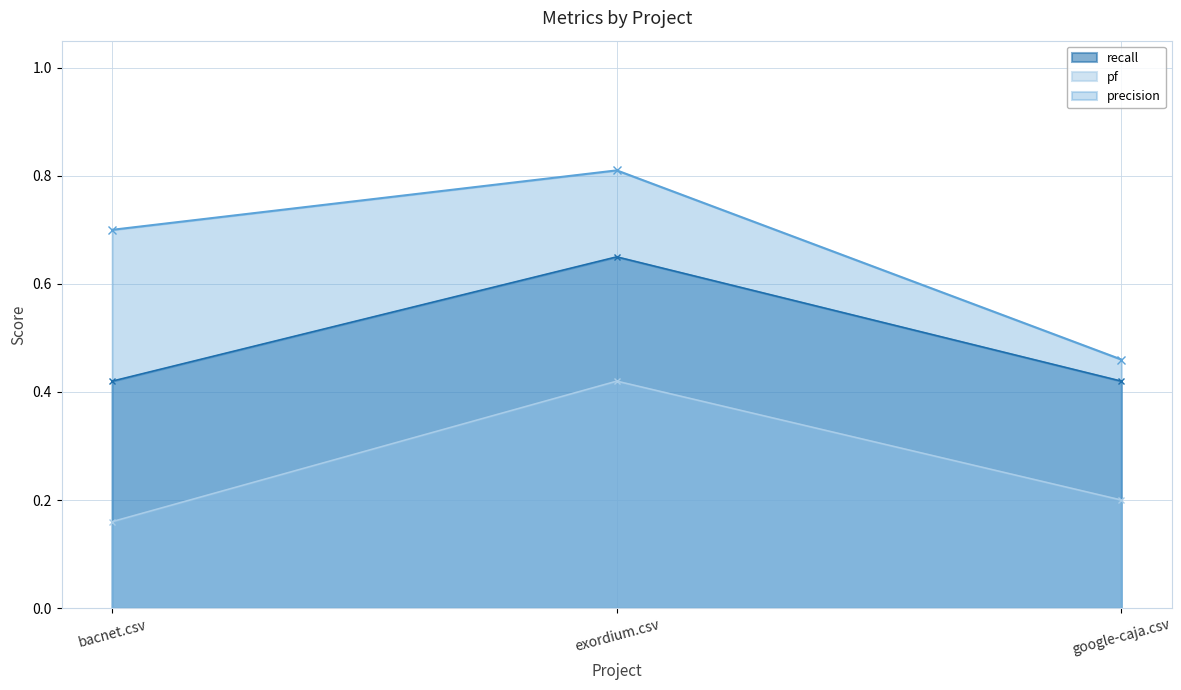

What is the smallest value displayed?

0.2